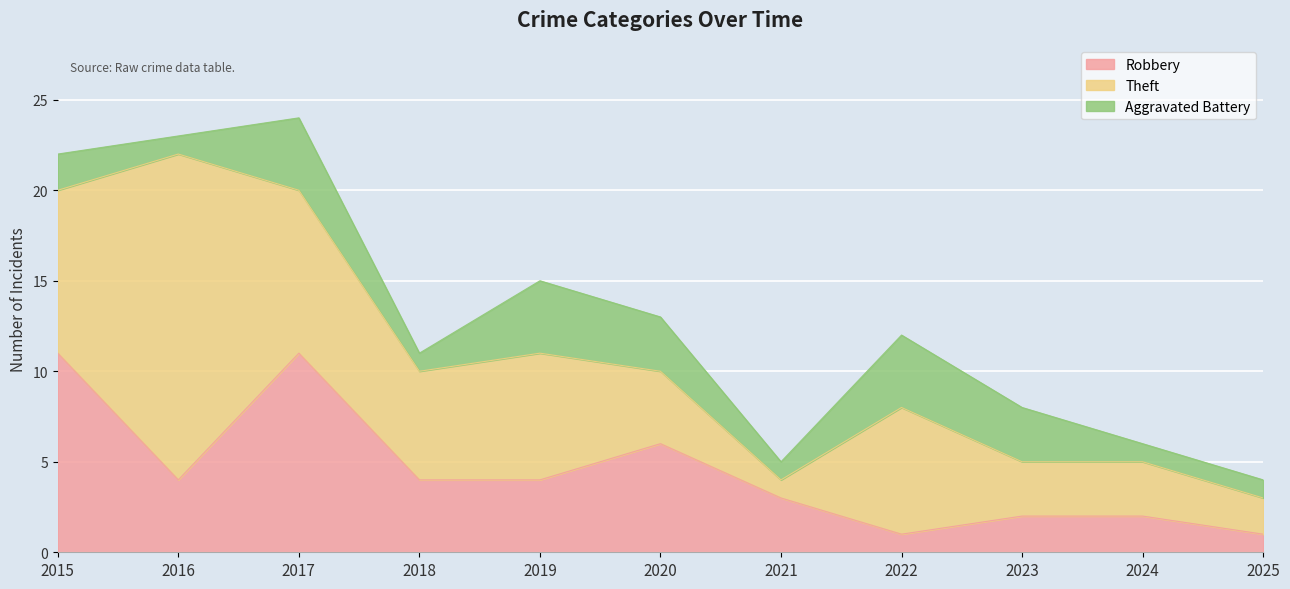

Which series has the largest total across all categories?

Theft